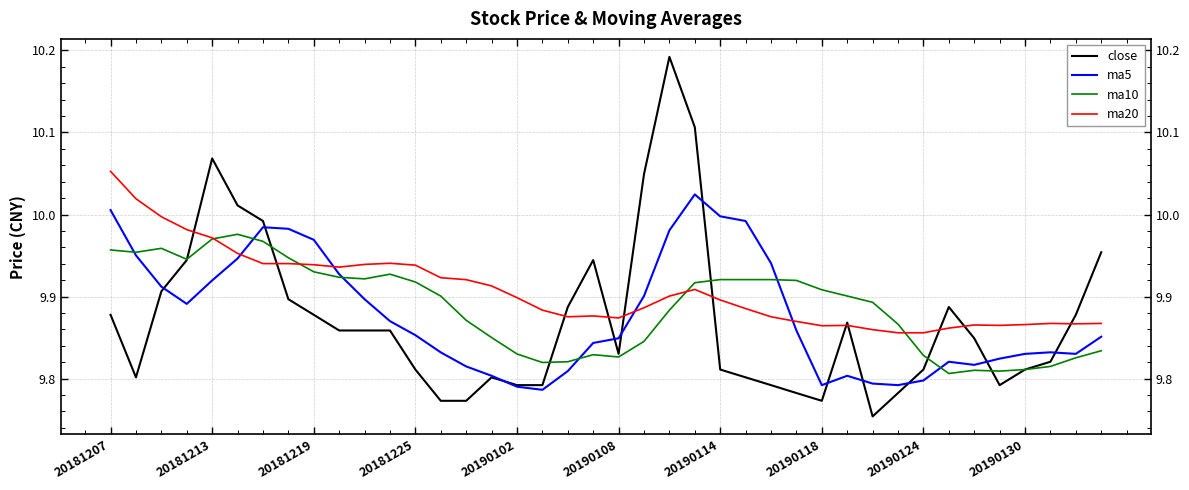

Which series has the largest range (max minus min)?

close